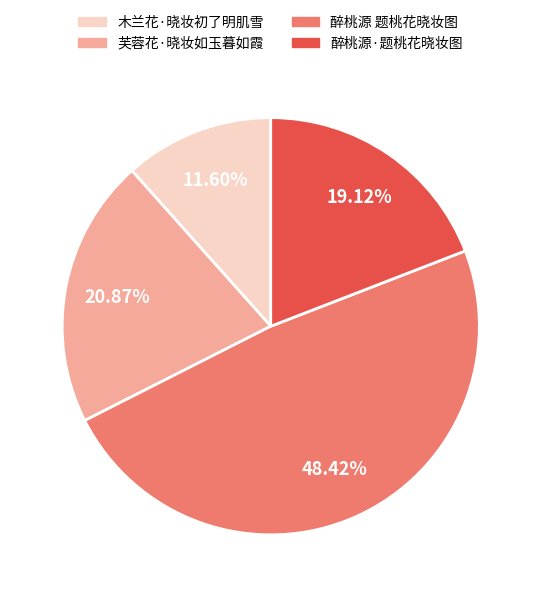

Combined, do 芙蓉花·晓妆如玉暮如霞 and 木兰花·晓妆初了明肌雪 account for over 50%?

No